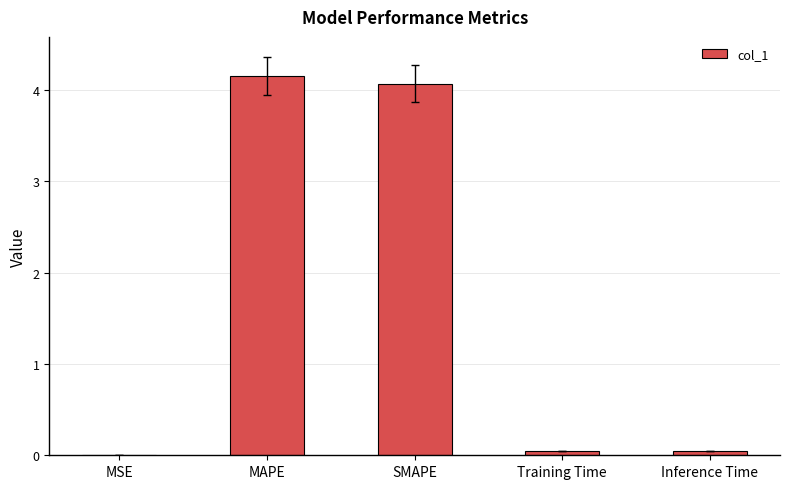

What is the greatest value displayed?

4.2